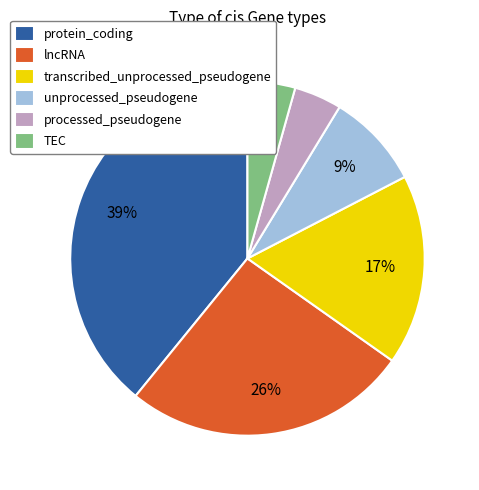

To the nearest percent, what is the average slice percentage?

17%